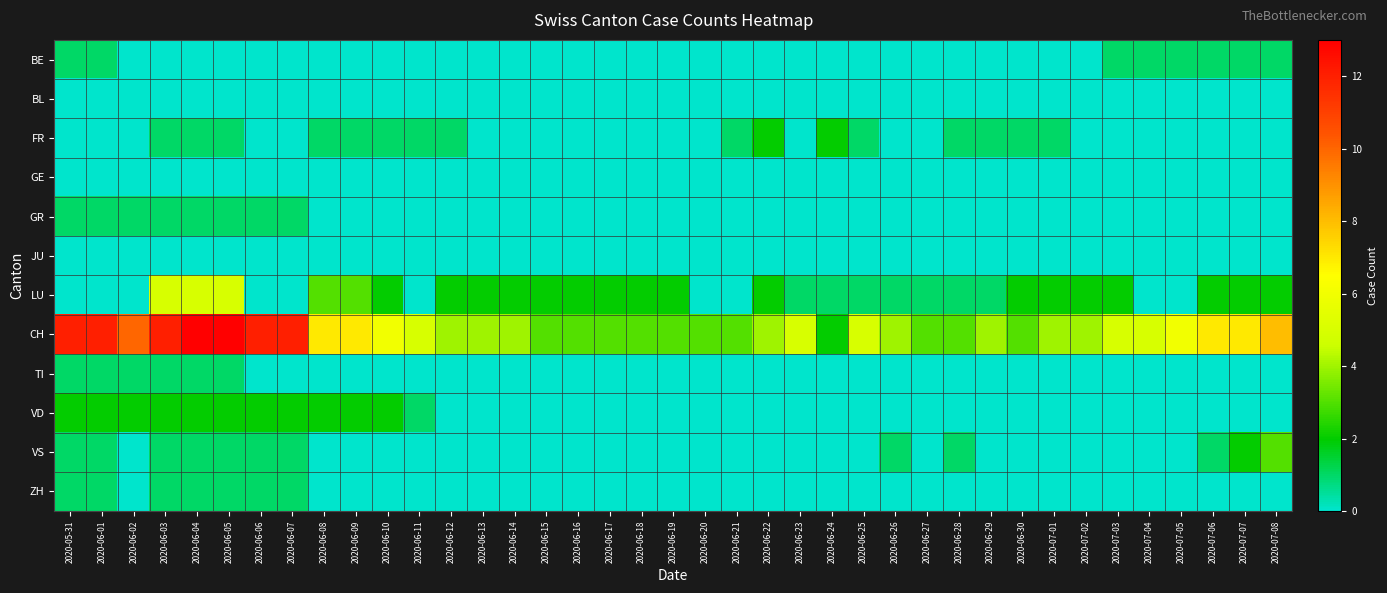

Rank the series by their maximum value, from lowest to highest.

BL, GE, JU, BE, GR, TI, ZH, FR, VD, VS, LU, CH